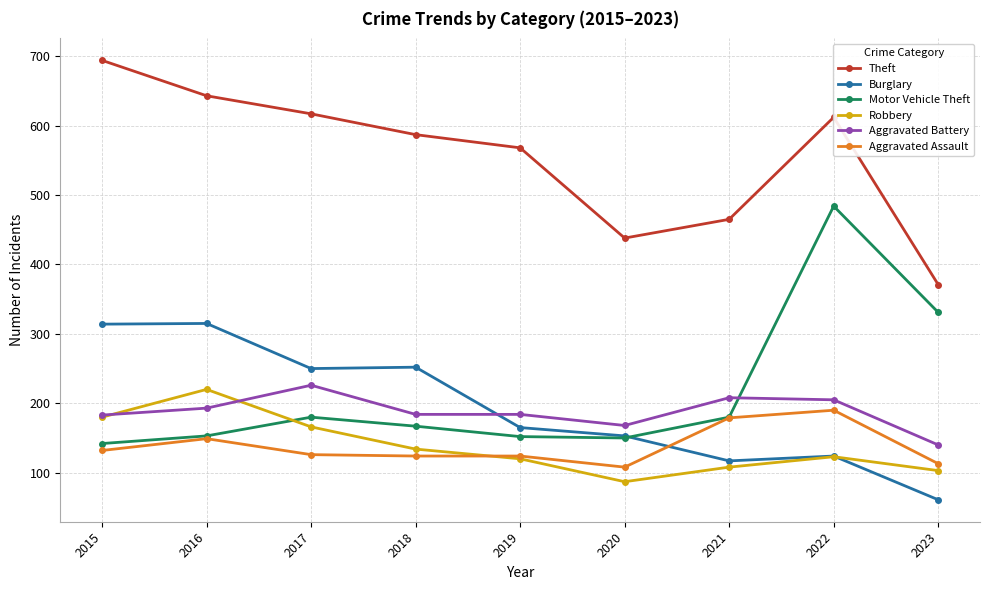

What are all the series names shown in the legend?

Theft, Burglary, Motor Vehicle Theft, Robbery, Aggravated Battery, Aggravated Assault